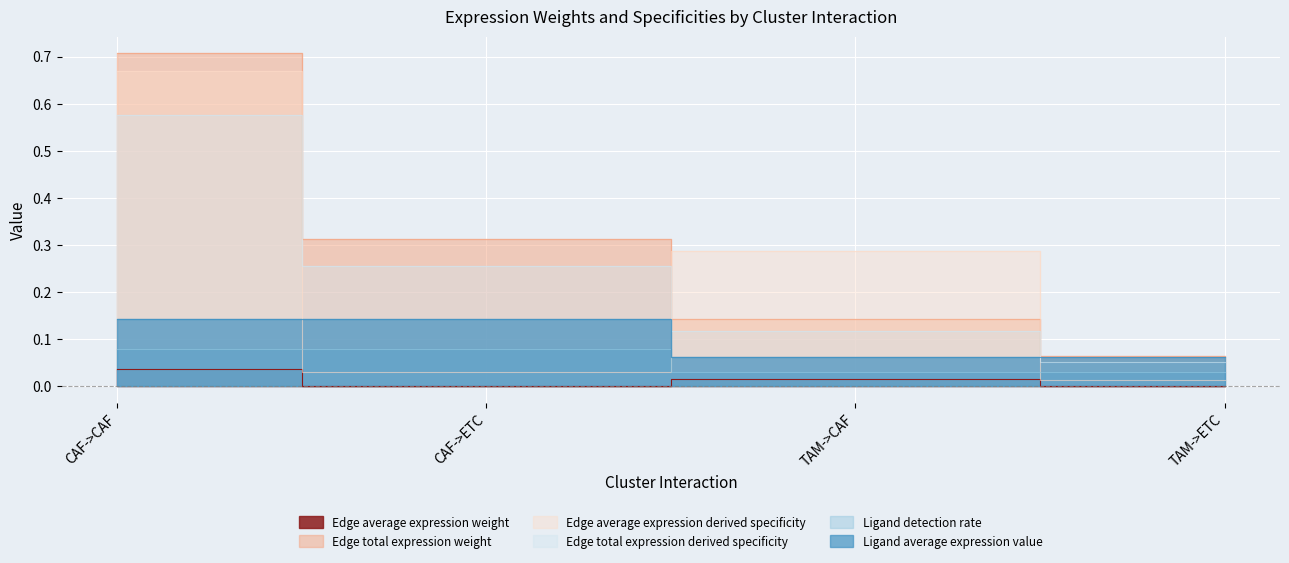

What are all the series names shown in the legend?

Edge average expression weight, Edge total expression weight, Edge average expression derived specificity, Edge total expression derived specificity, Ligand detection rate, Ligand average expression value